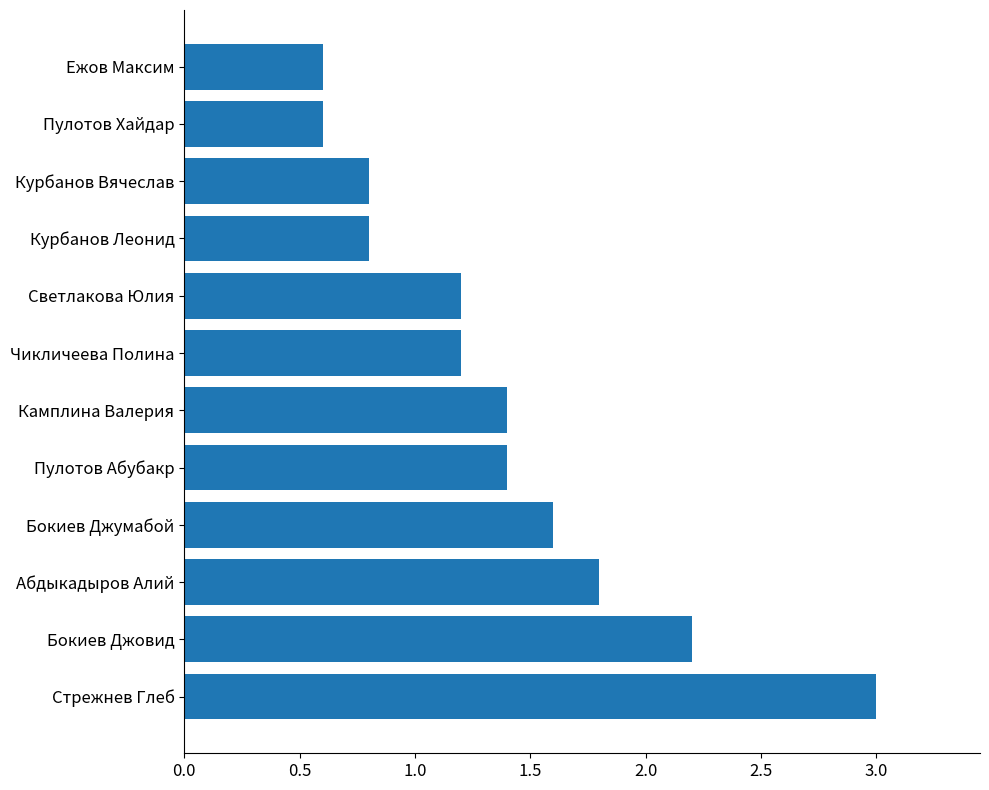

What is the sum of all values?

16.6